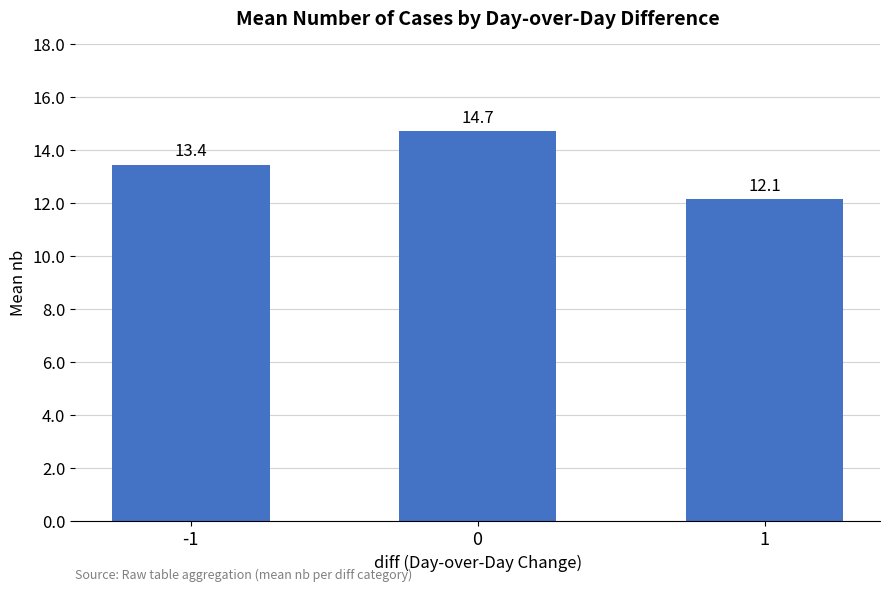

Rank the categories by value from highest to lowest.

0, -1, 1